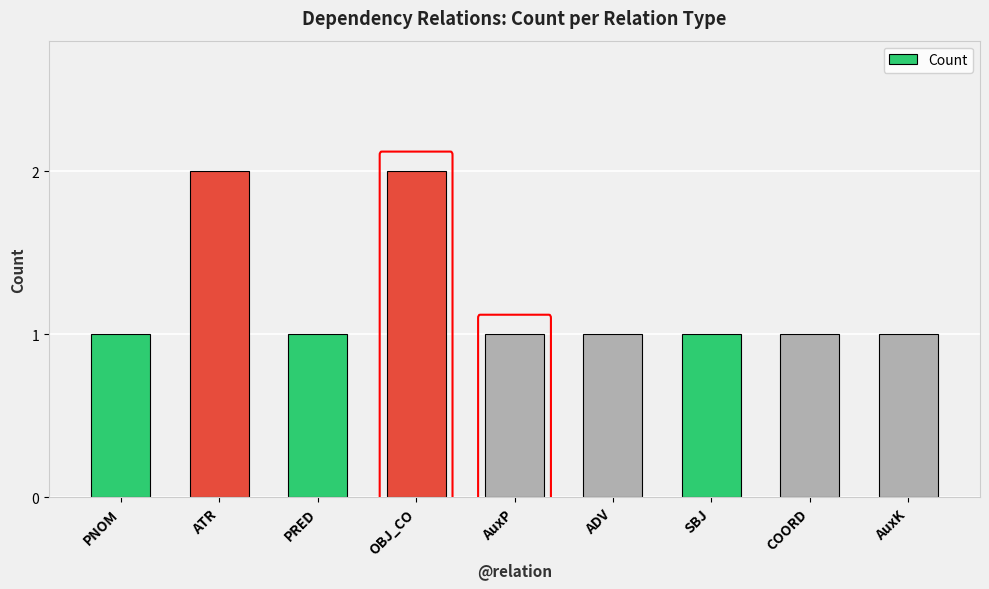

What is the greatest value displayed?

2